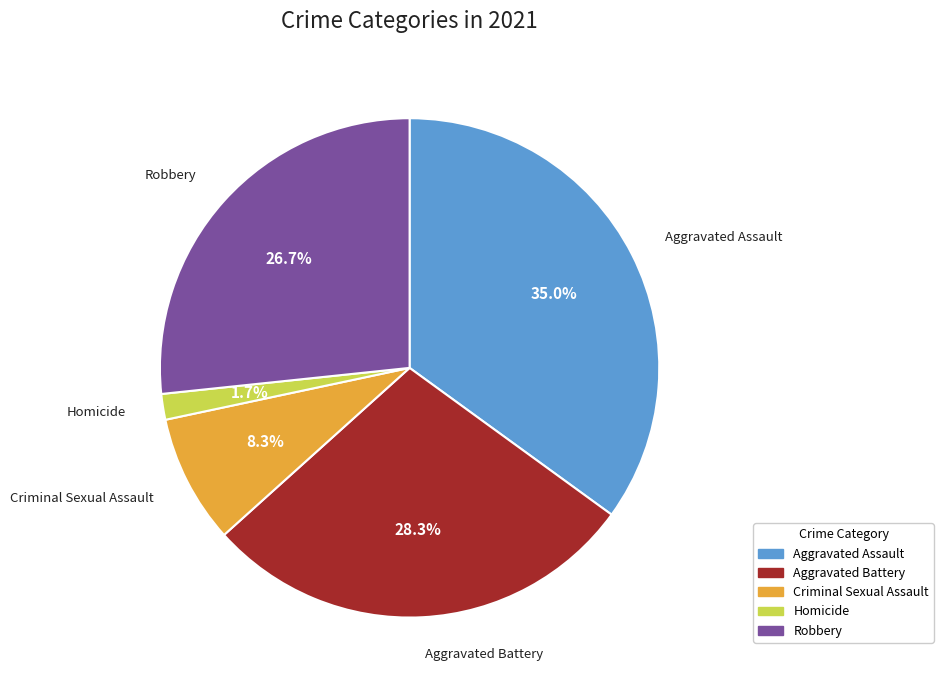

How many segments does this pie chart have?

5